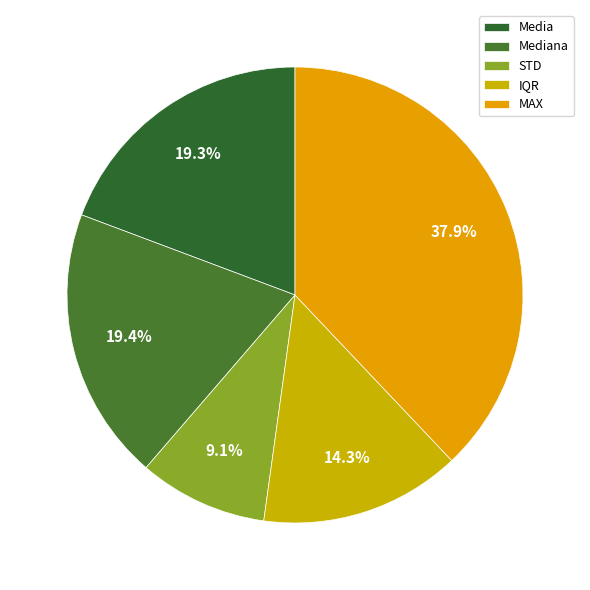

Which slice is the largest?

MAX